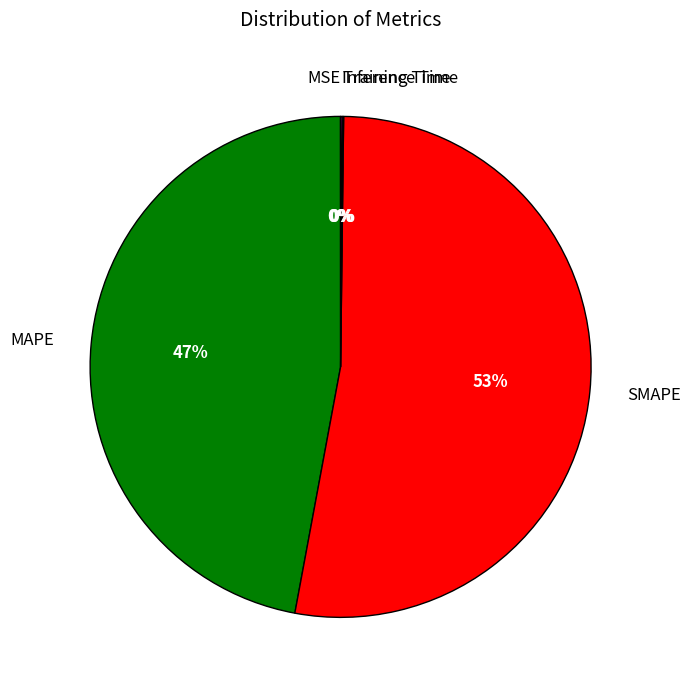

Which slice is the largest?

SMAPE